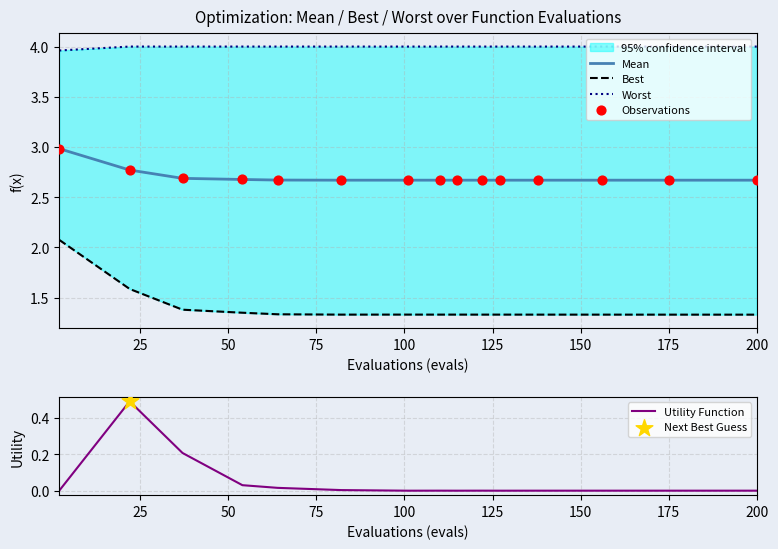

At how many categories does at least one series exceed 1?

15